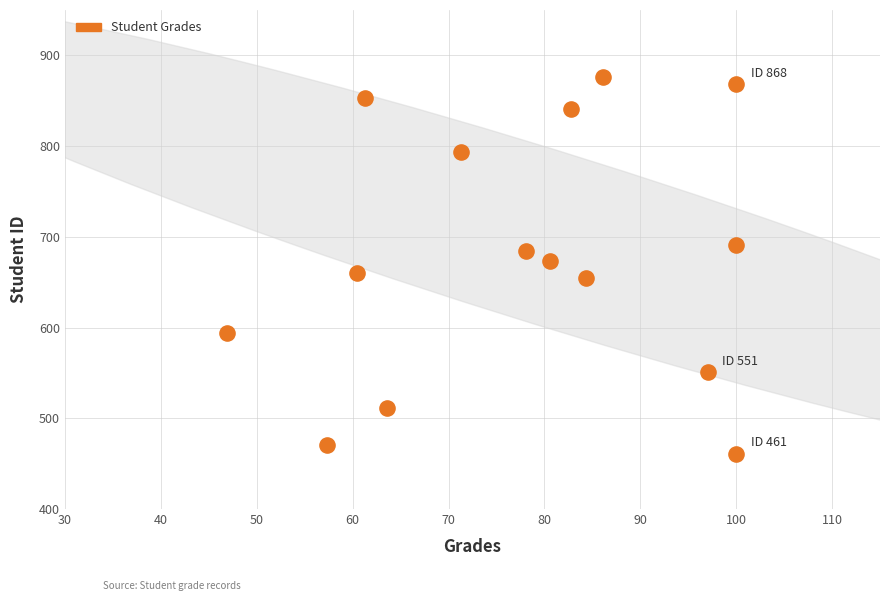

What is the range of Y values (max minus min)?

415